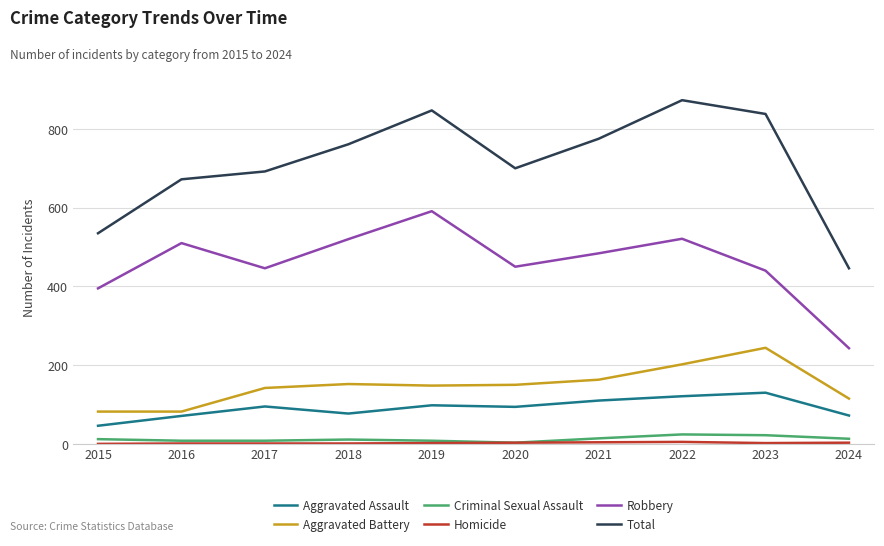

True or false: Aggravated Assault has a value of 110 at 2021.

True